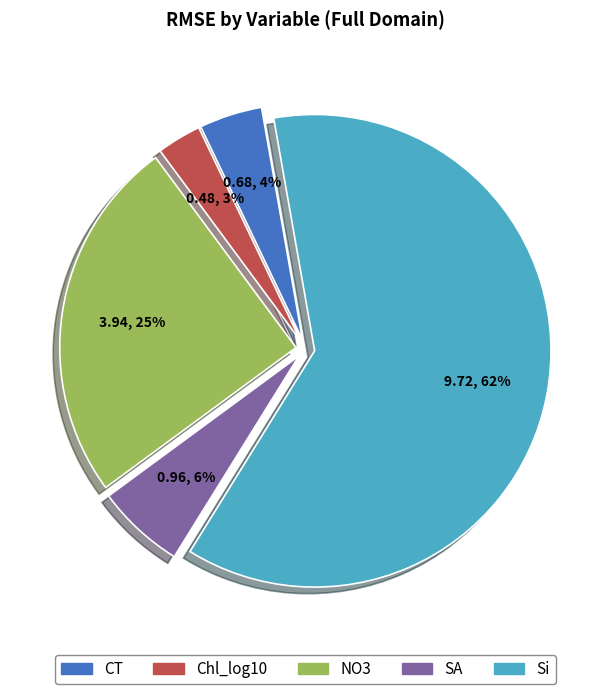

Which slice is the smallest?

Chl_log10